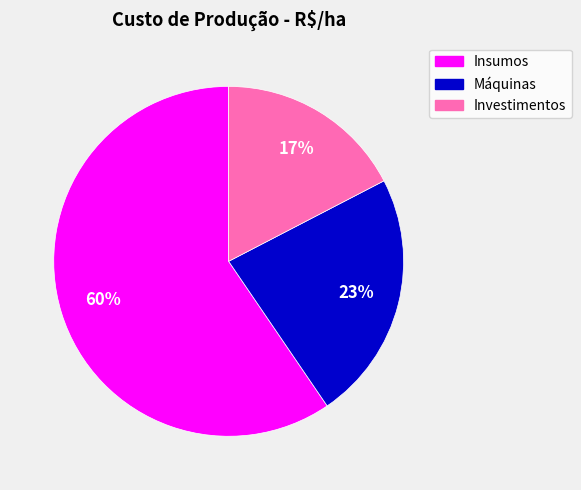

Rank the categories by value from highest to lowest.

Insumos, Máquinas, Investimentos